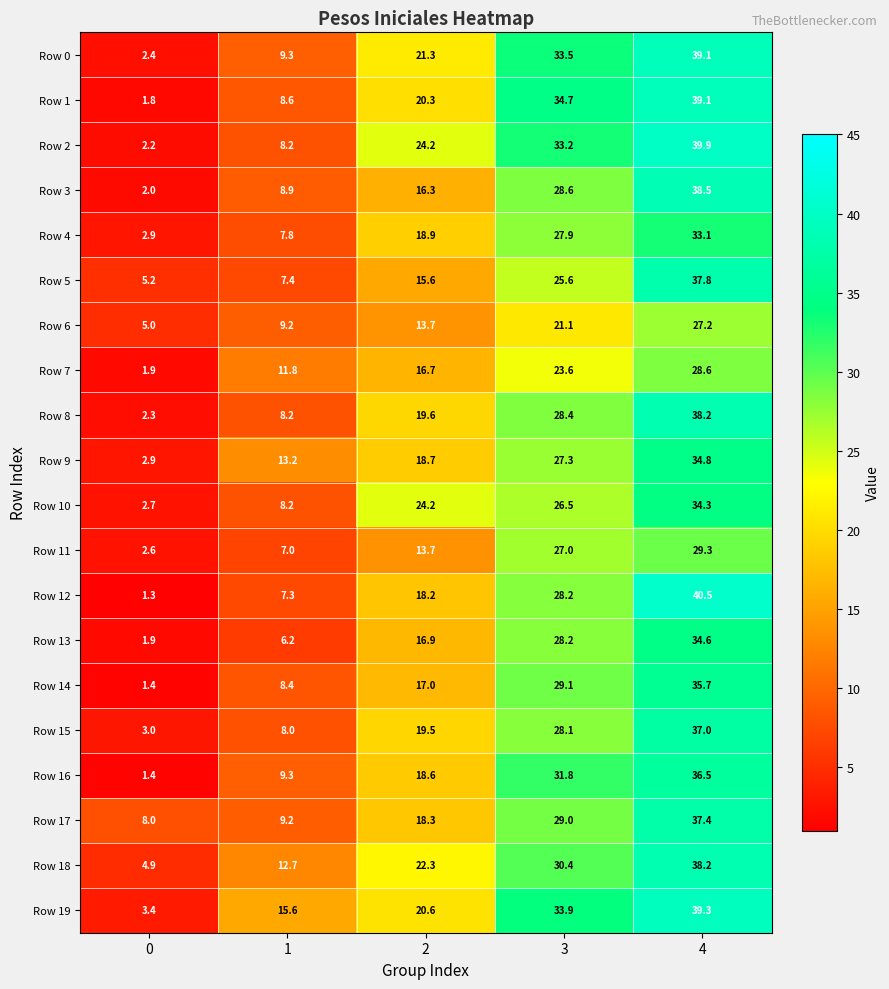

Which category has the highest value across all series?

4